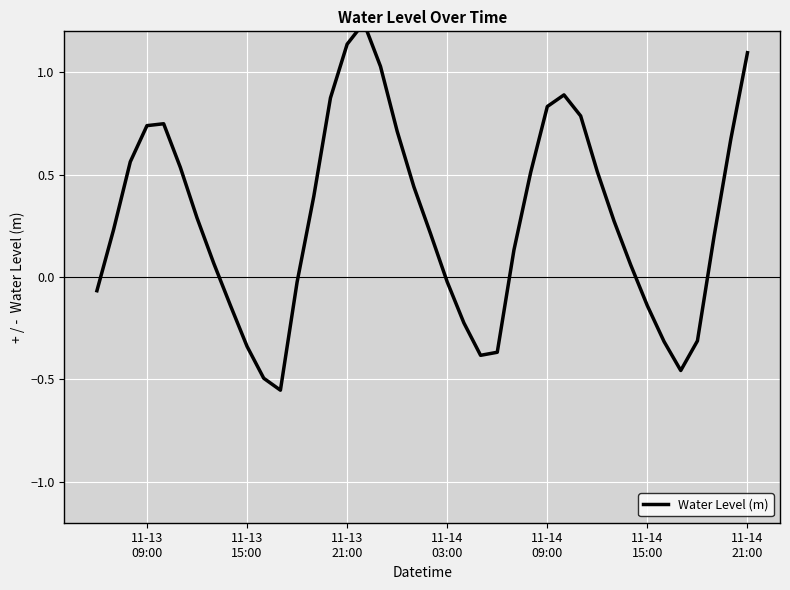

How many lines are shown in the chart?

1